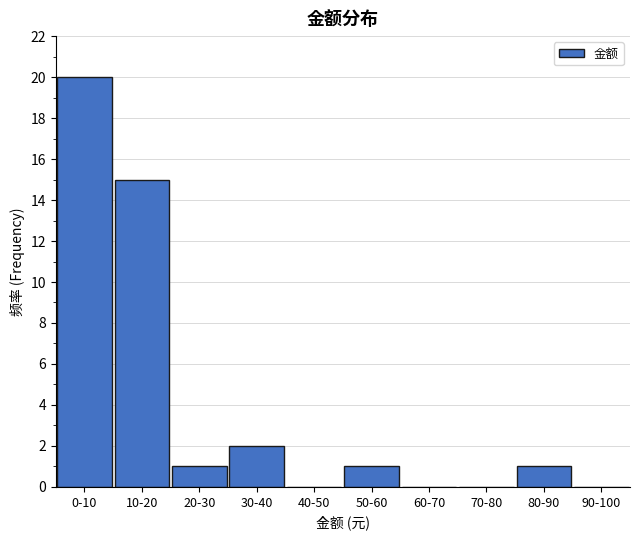

Reading left to right, list all the values displayed in this chart.

0-10=20	10-20=15	20-30=1	30-40=2	40-50=0	50-60=1	60-70=0	70-80=0	80-90=1	90-100=0